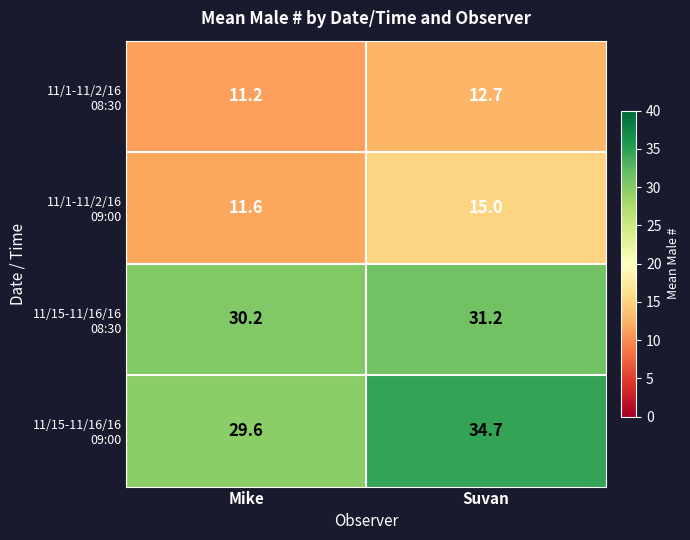

At which category is the sum across all series the highest?

Suvan